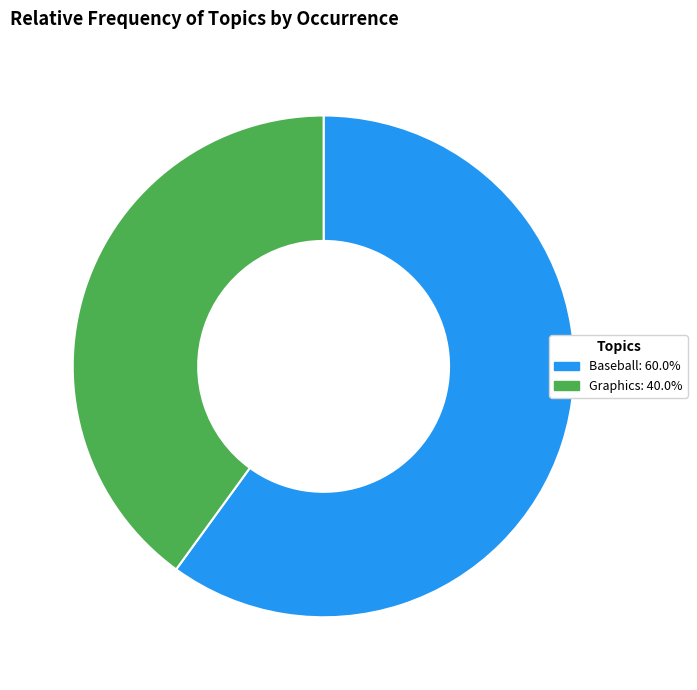

Which category accounts for the majority?

Baseball